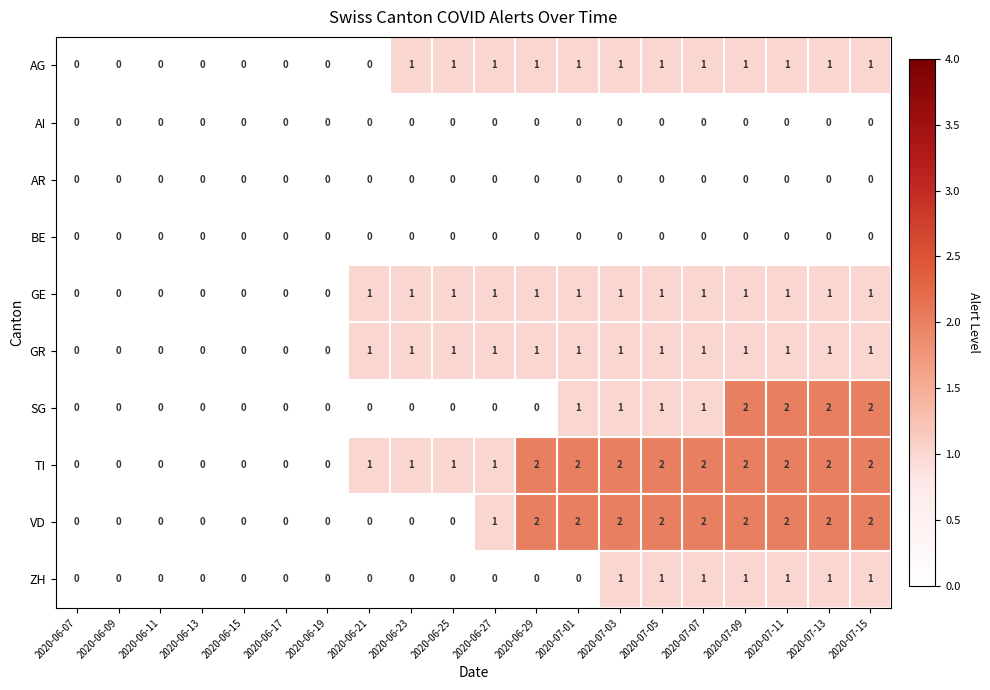

Which series has the largest total across all categories?

TI